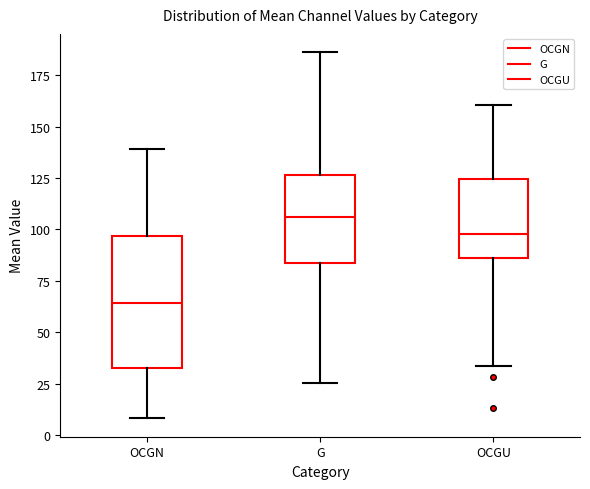

Comparing the boxes themselves (not the whiskers), which one is the tallest?

OCGN